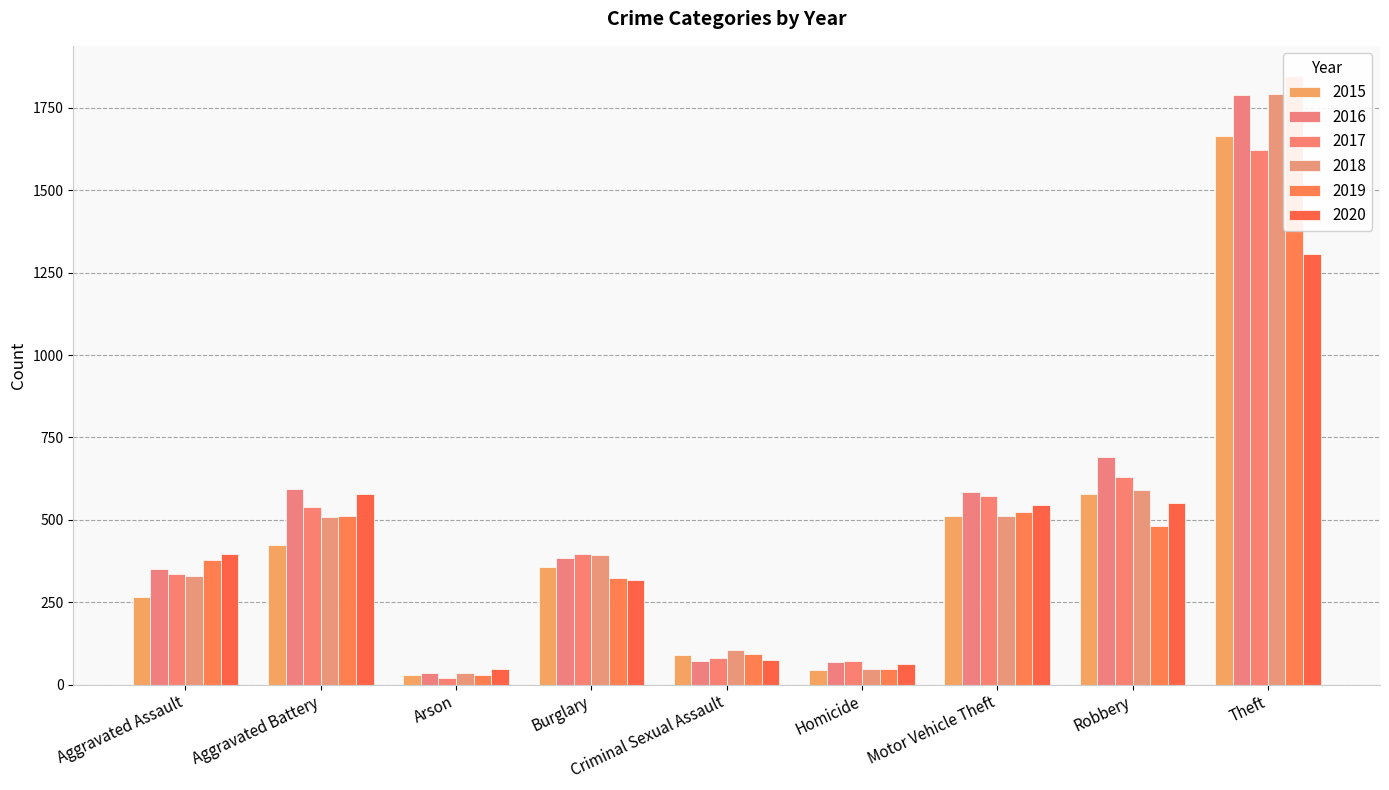

Is it true that 2016 equals 375 at Robbery?

False